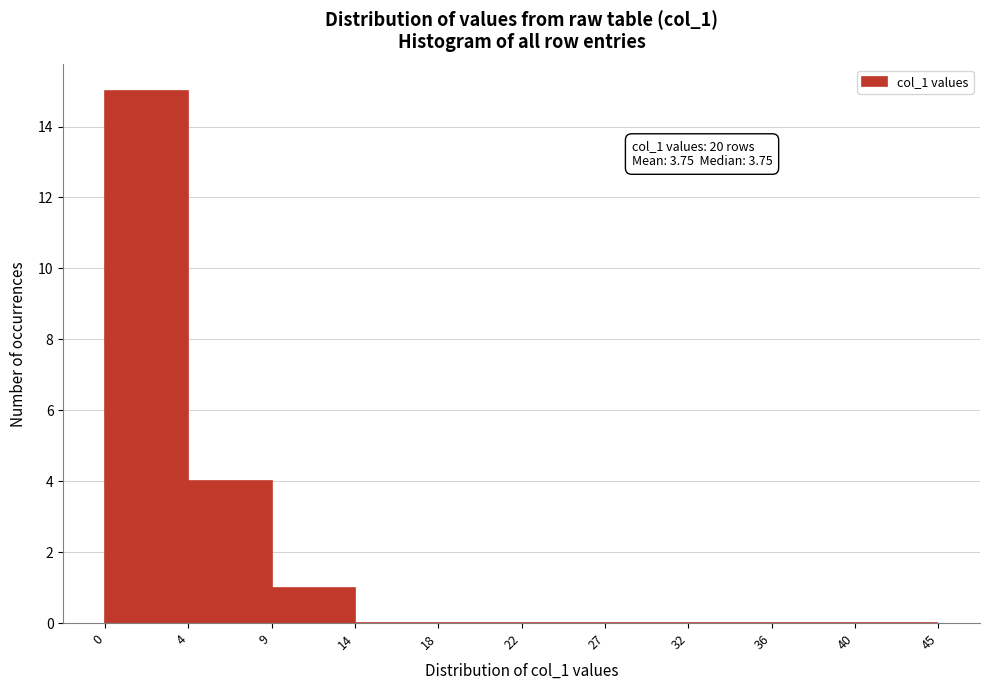

Reading left to right, what are all the values shown in this chart?

0=15	4=4	9=1	14=0	18=0	22=0	27=0	32=0	36=0	40=0